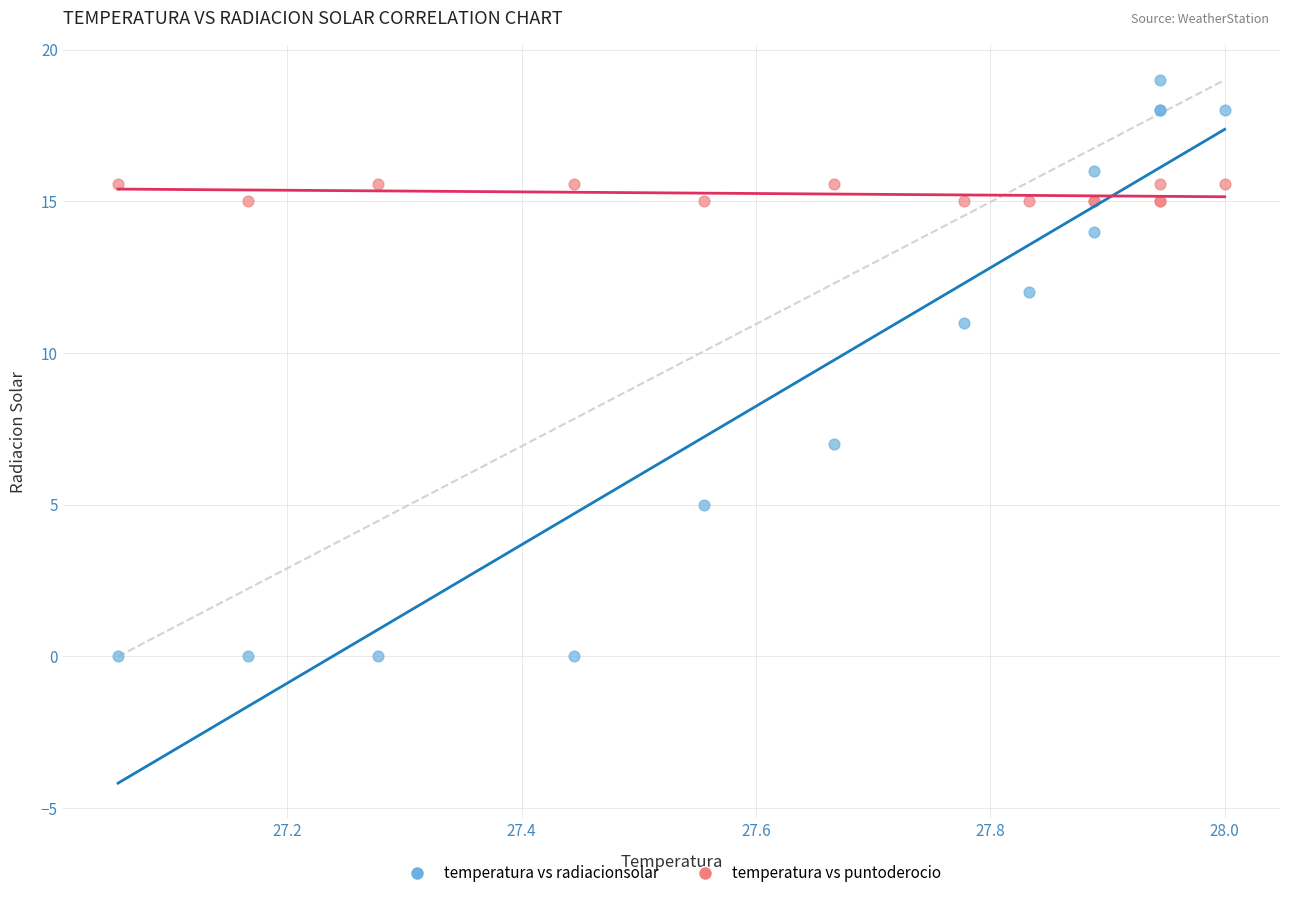

Which series contains the lowest Y value?

temperatura vs radiacionsolar